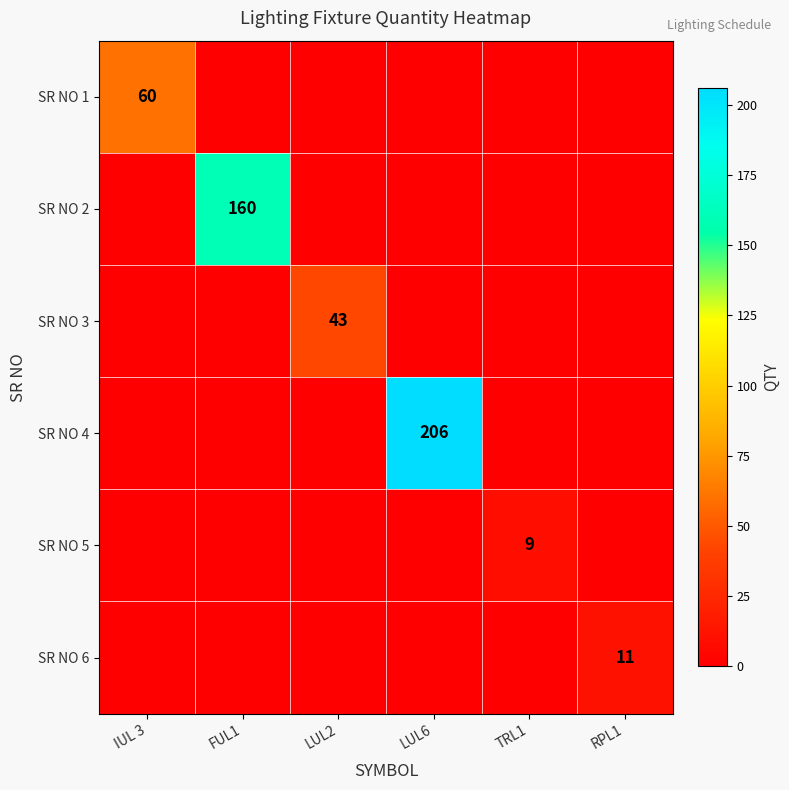

The value of SR NO 2 at LUL2 is 0. True or false?

True